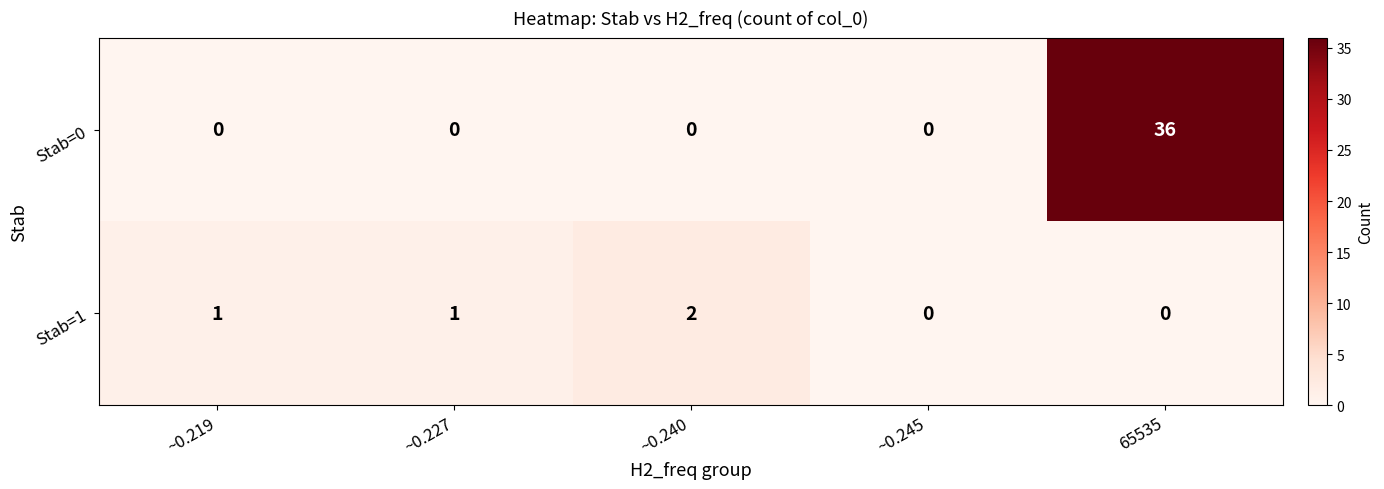

At how many categories does at least one series exceed 20?

1